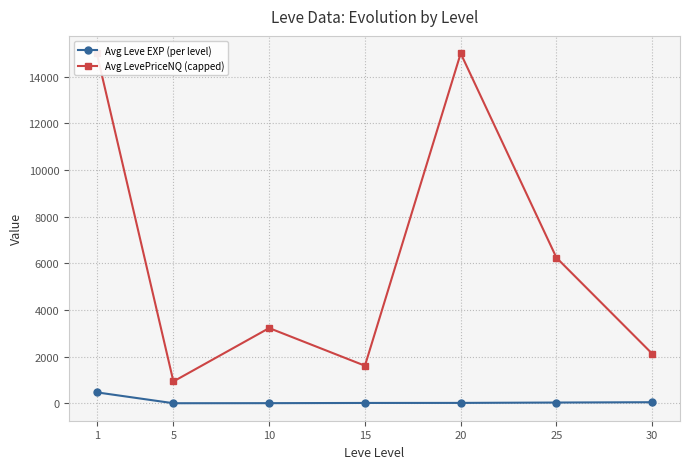

How many series are shown in this chart?

2